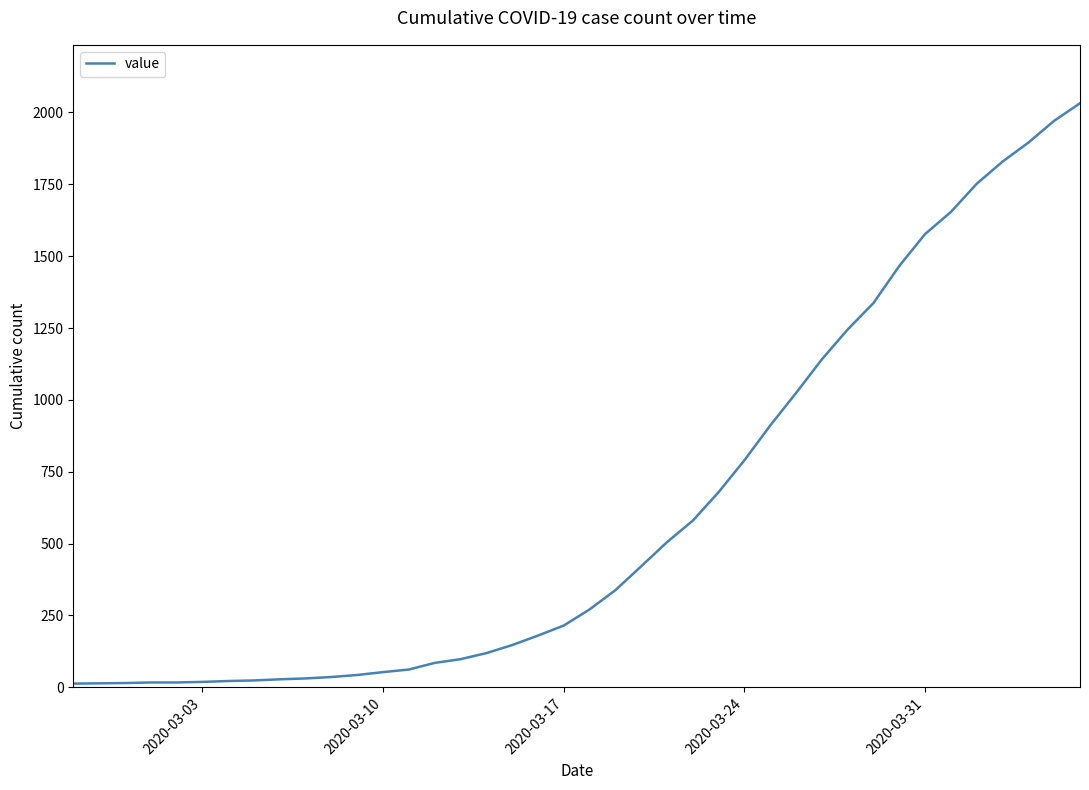

What is the difference between the maximum and minimum values?

2019